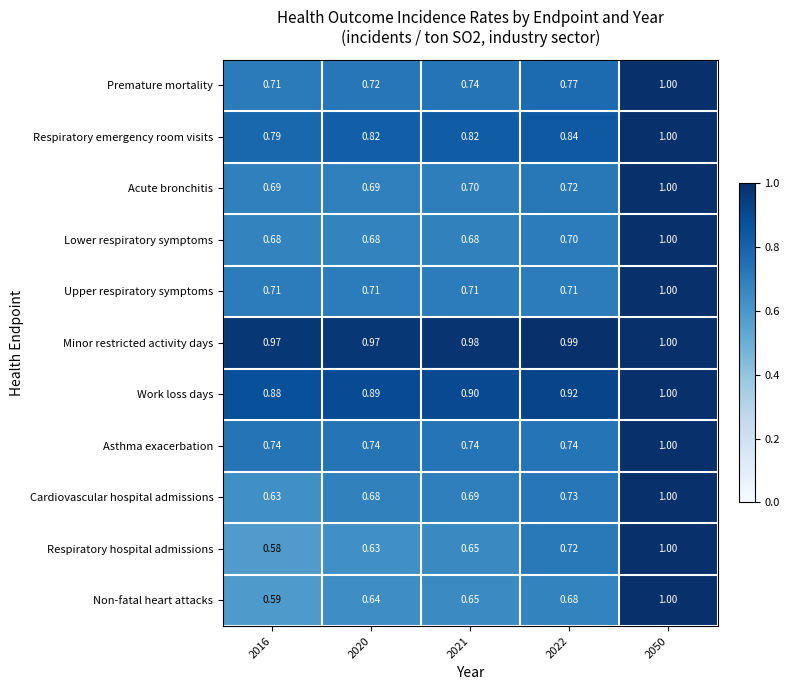

Which series has the widest spread of values?

Respiratory hospital admissions